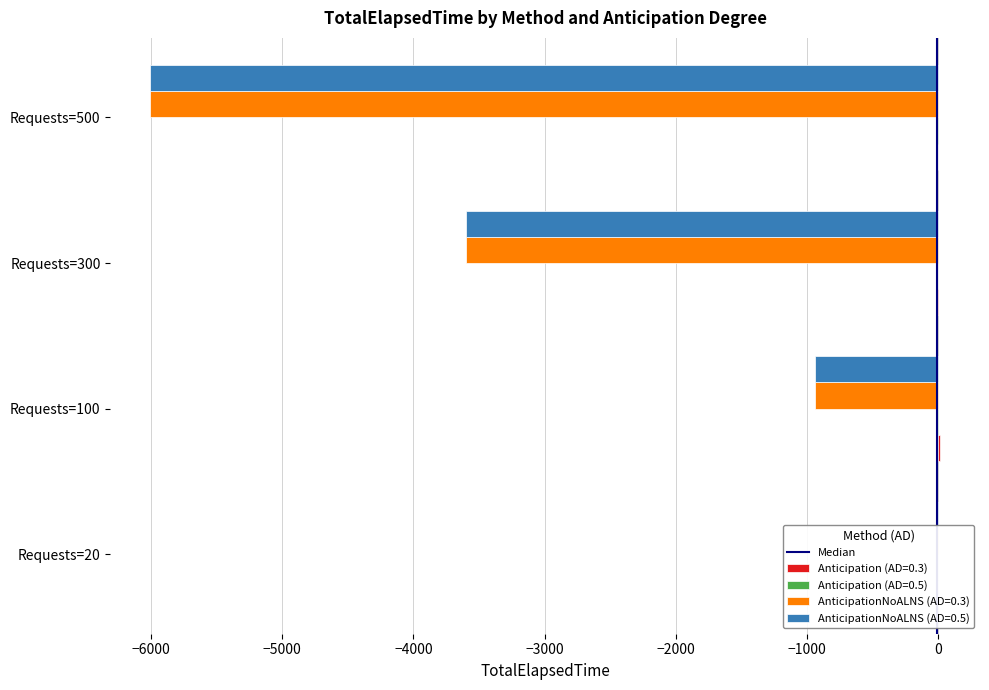

The value at −7000 is -1. True or false?

False